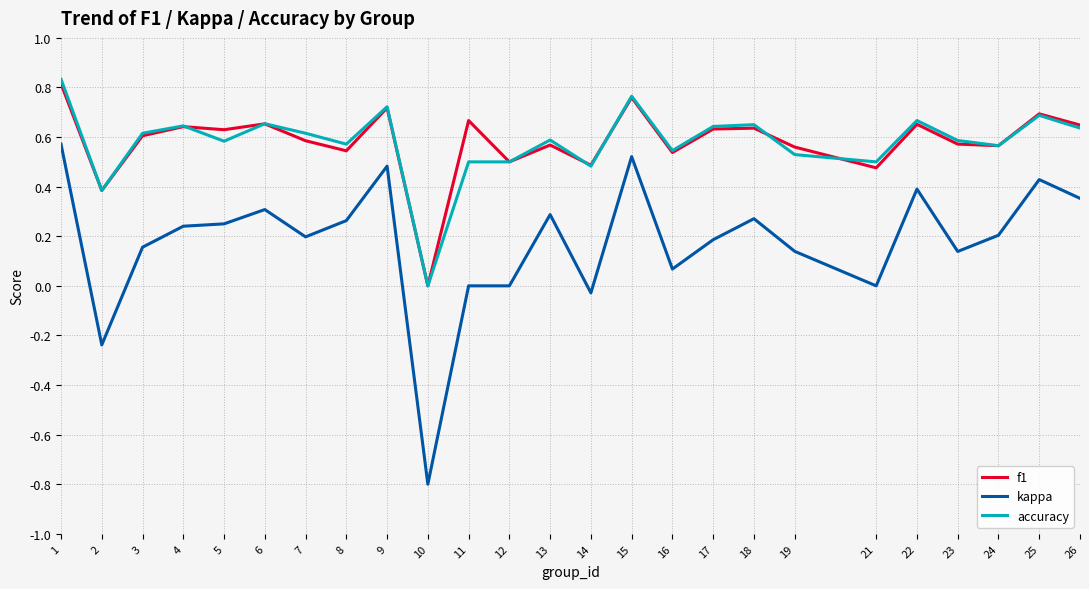

What are all the series names shown in the legend?

f1, kappa, accuracy